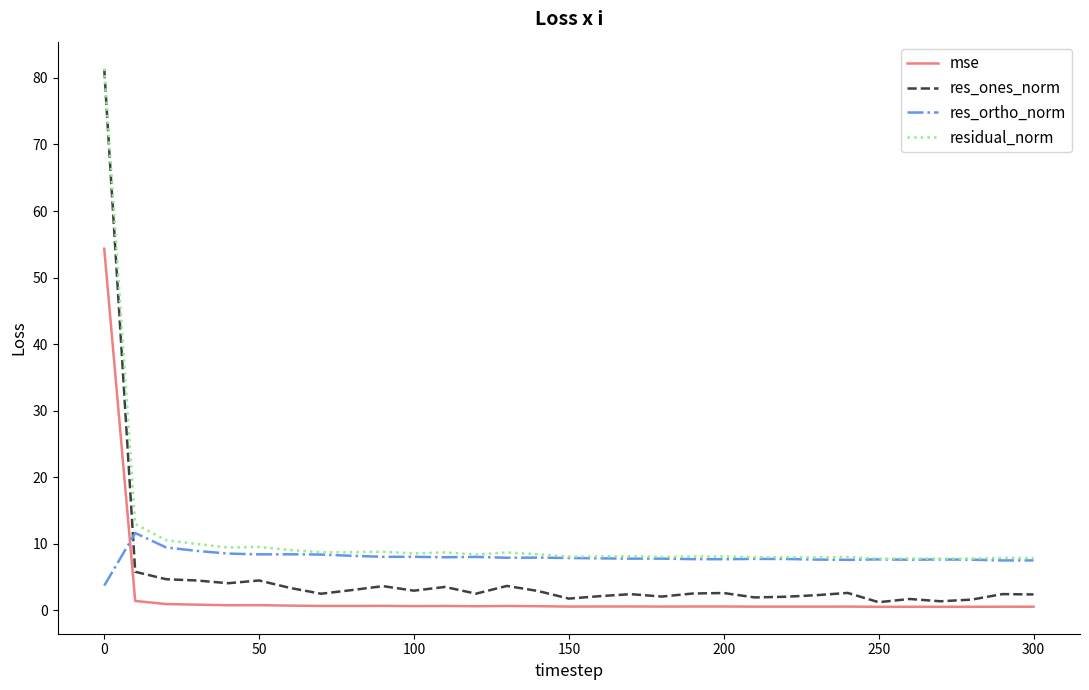

What is the greatest value displayed?

81.4